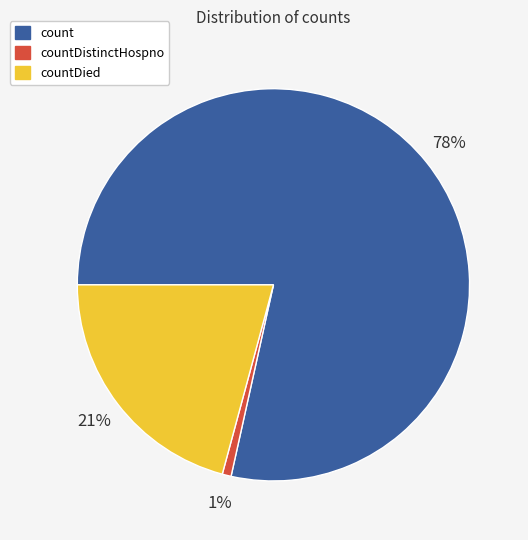

Is there any slice that represents more than half of the pie?

Yes